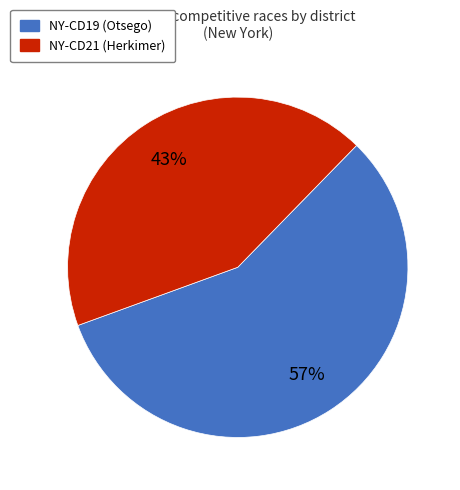

Combined, do NY-CD19 (Otsego) and NY-CD21 (Herkimer) account for over 50%?

Yes